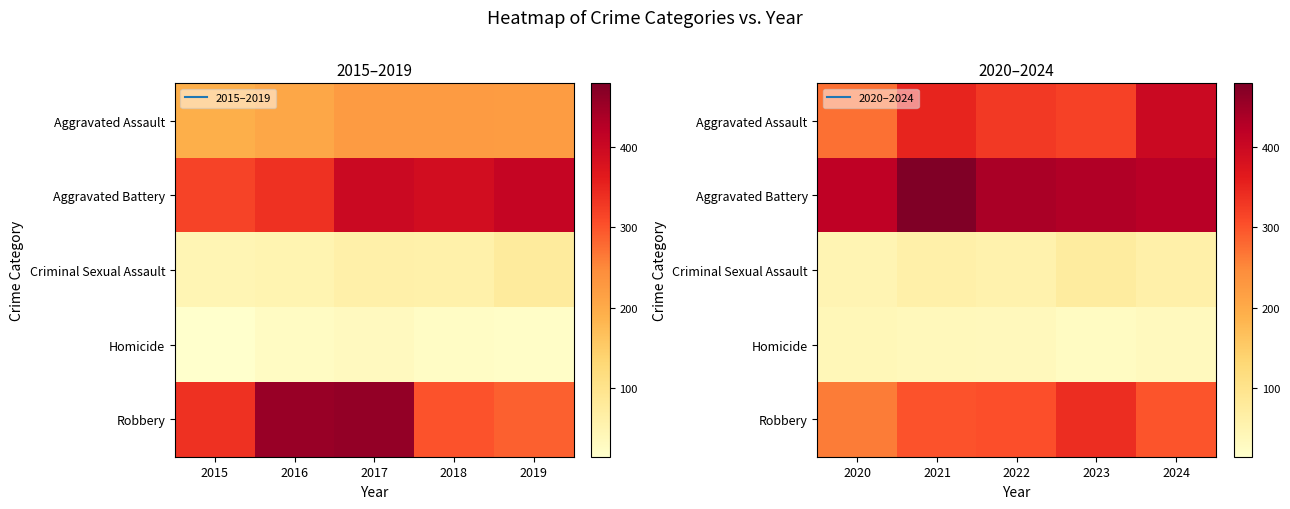

What is the spread (max minus min) of values at 2023?

403